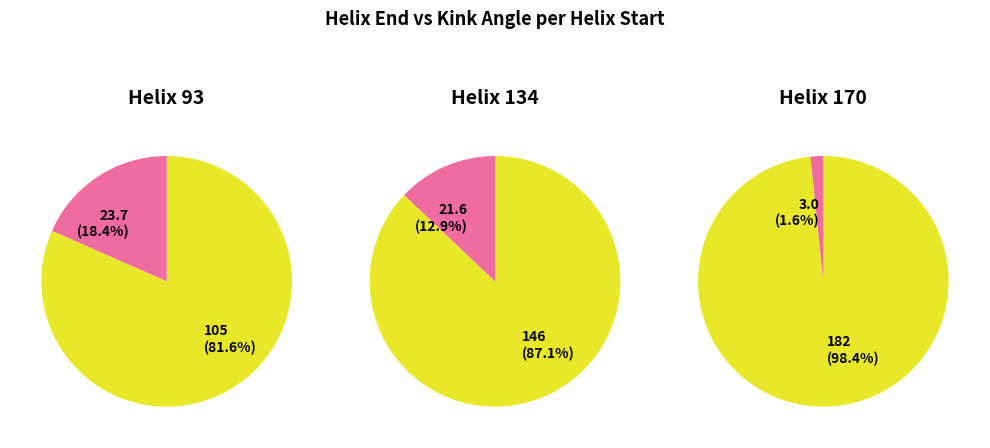

What is the change in value from 134 to 170?

-18.6